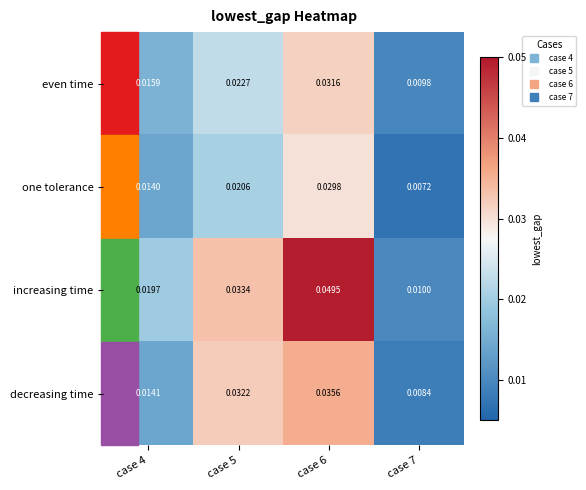

Which series has the largest total across all categories?

increasing time